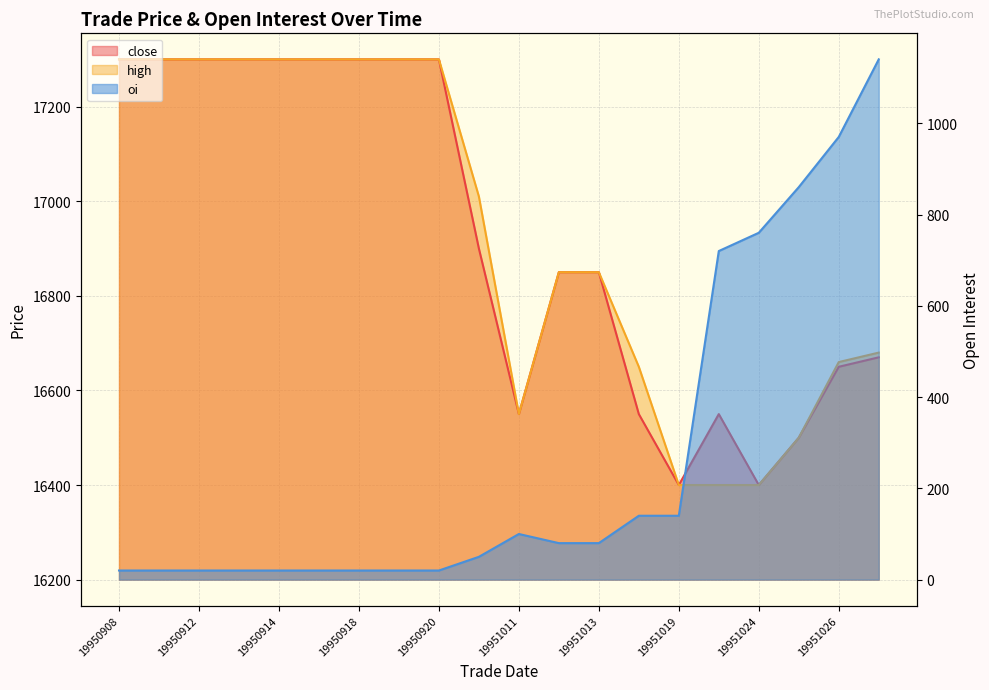

True or false: close has a value of 17300 at 19950915.

True